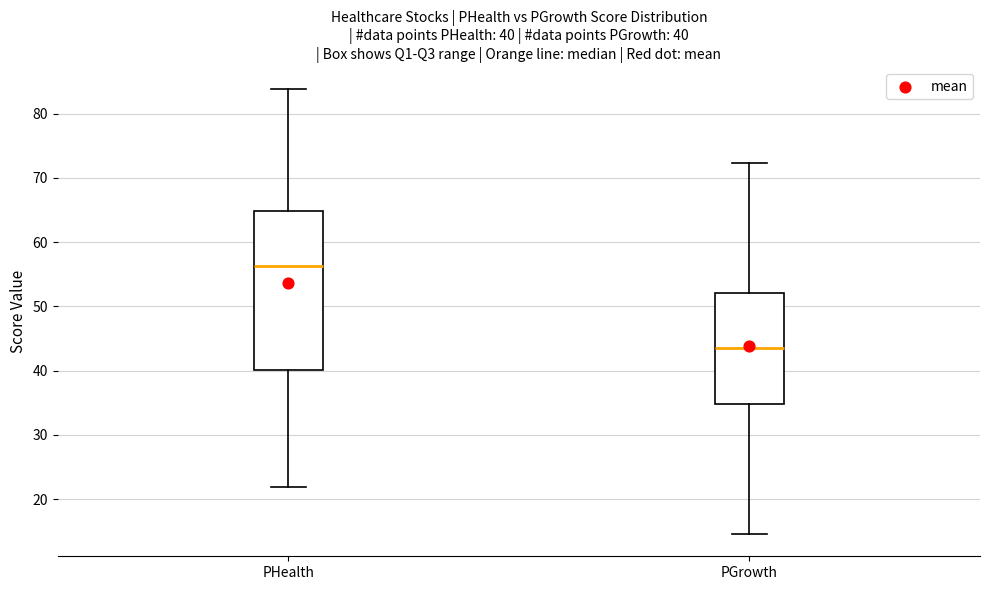

Which box has the highest median line?

PHealth